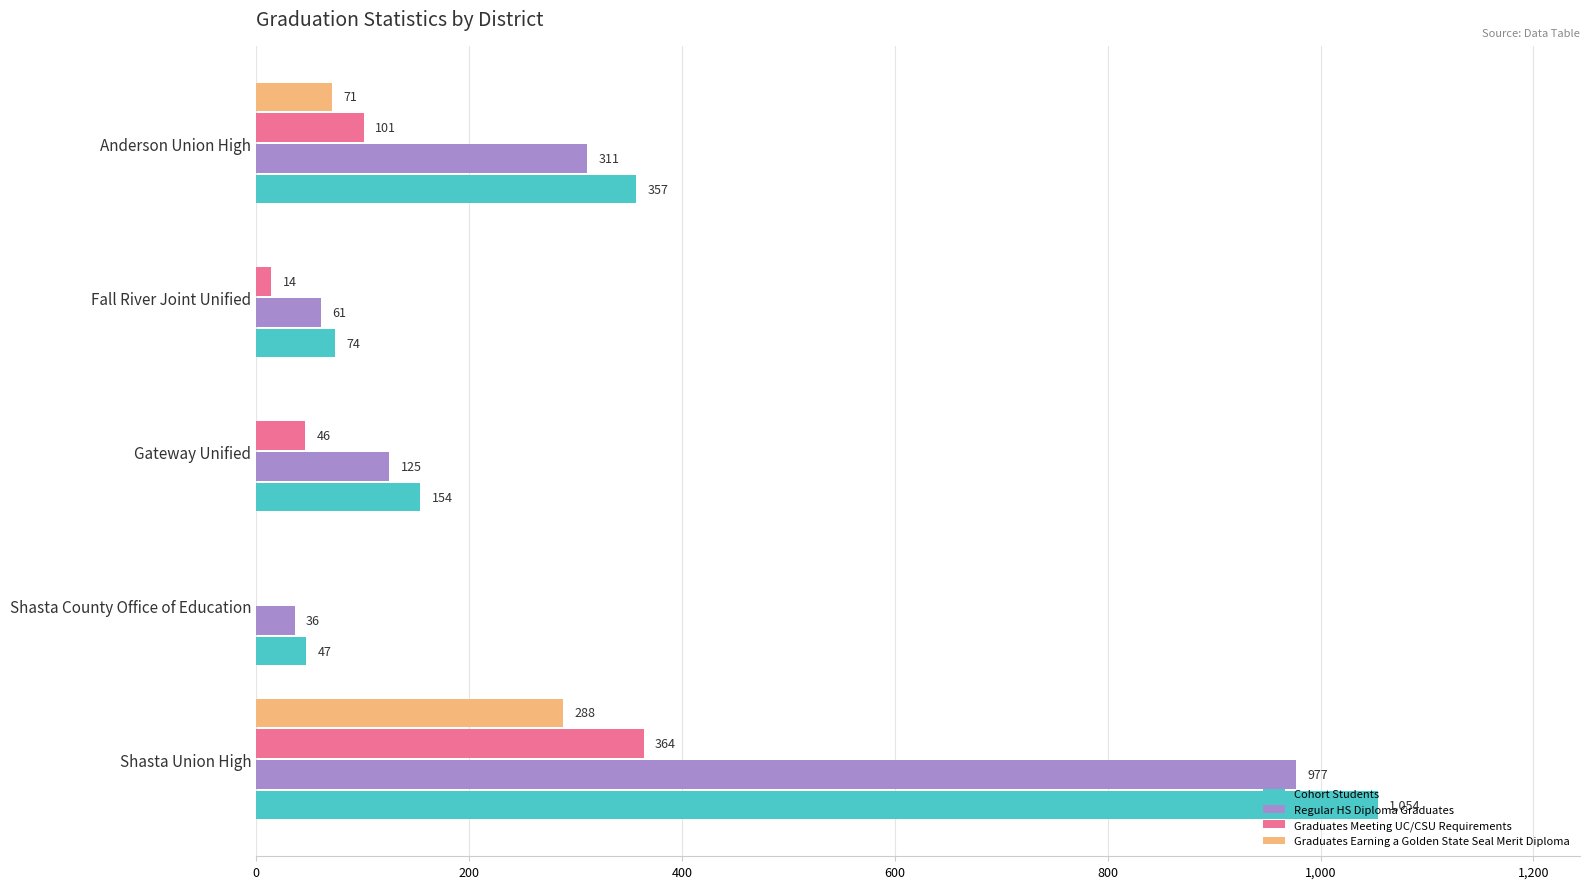

Which series has the largest total across all categories?

Cohort Students